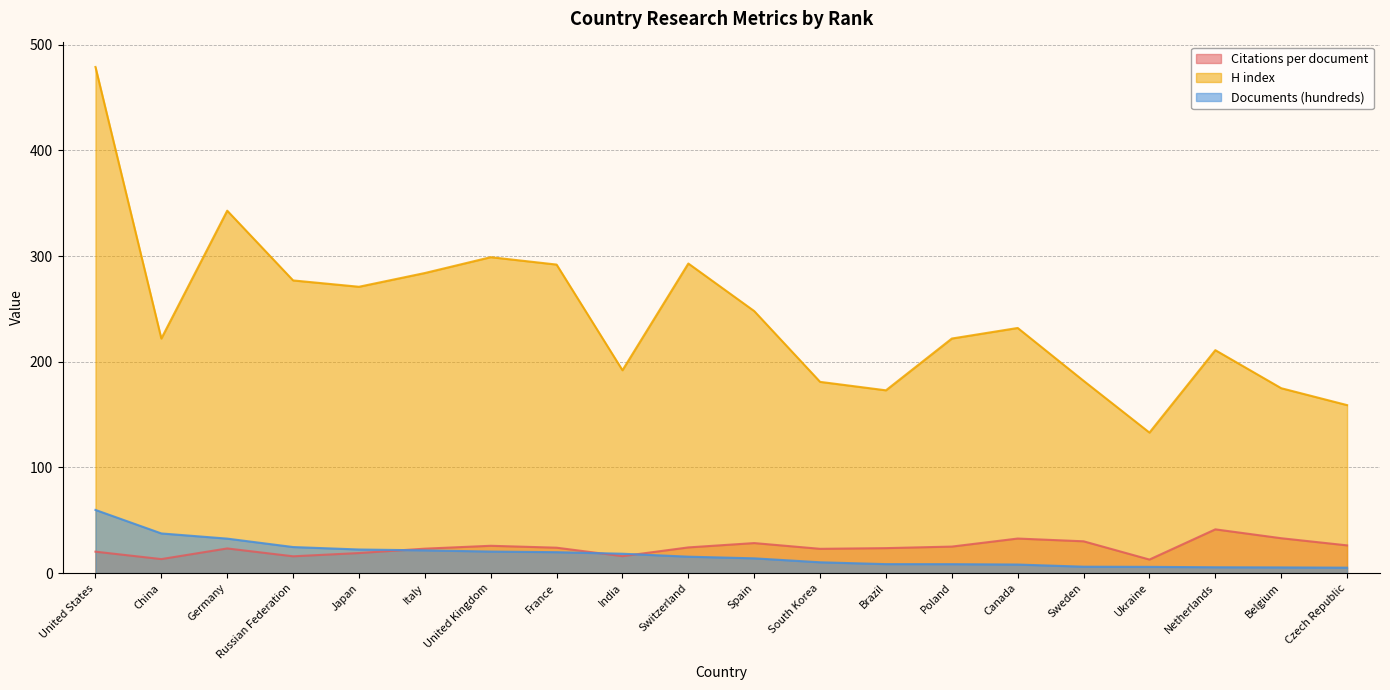

How many lines are shown in the chart?

3